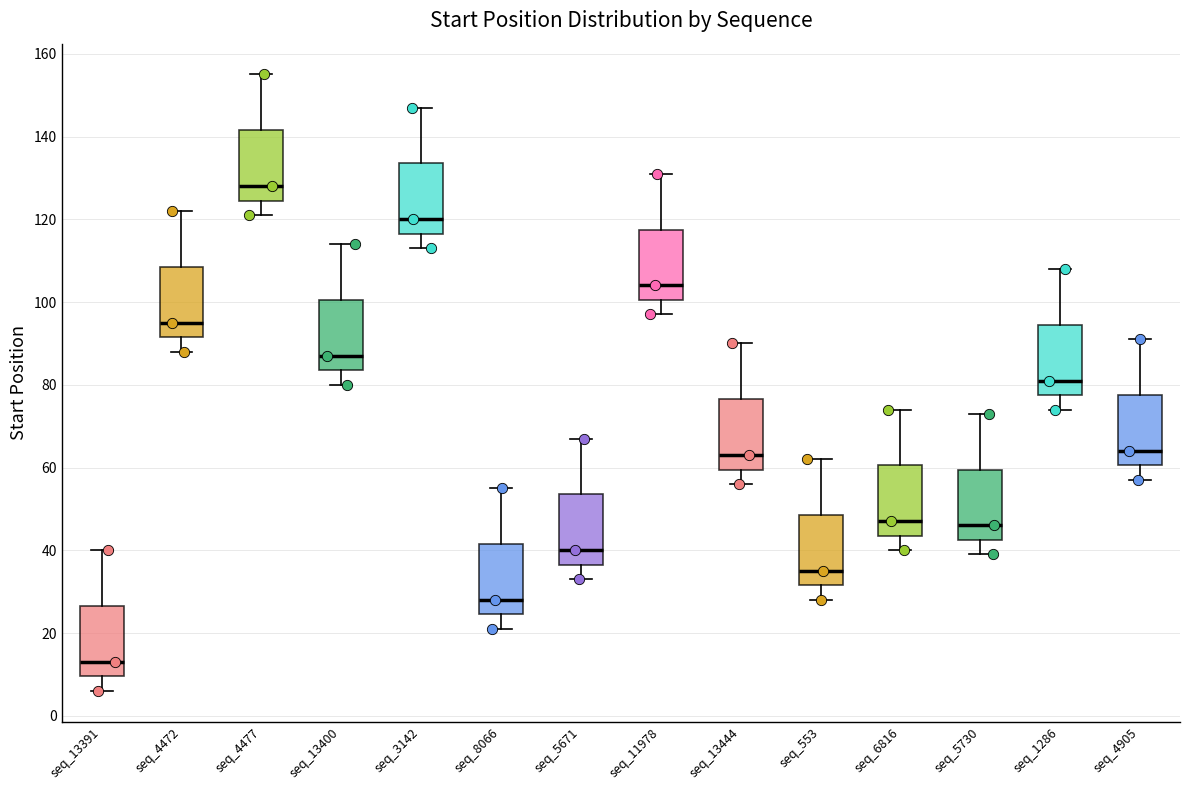

Where does the upper whisker of the box for seq_6816 end on the y-axis? The values are not printed on the chart, so give them approximately, as read against the axis.

74